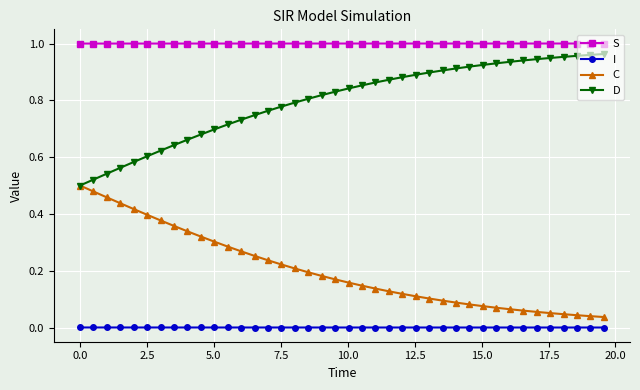

True or false: S and D intersect in this chart.

False